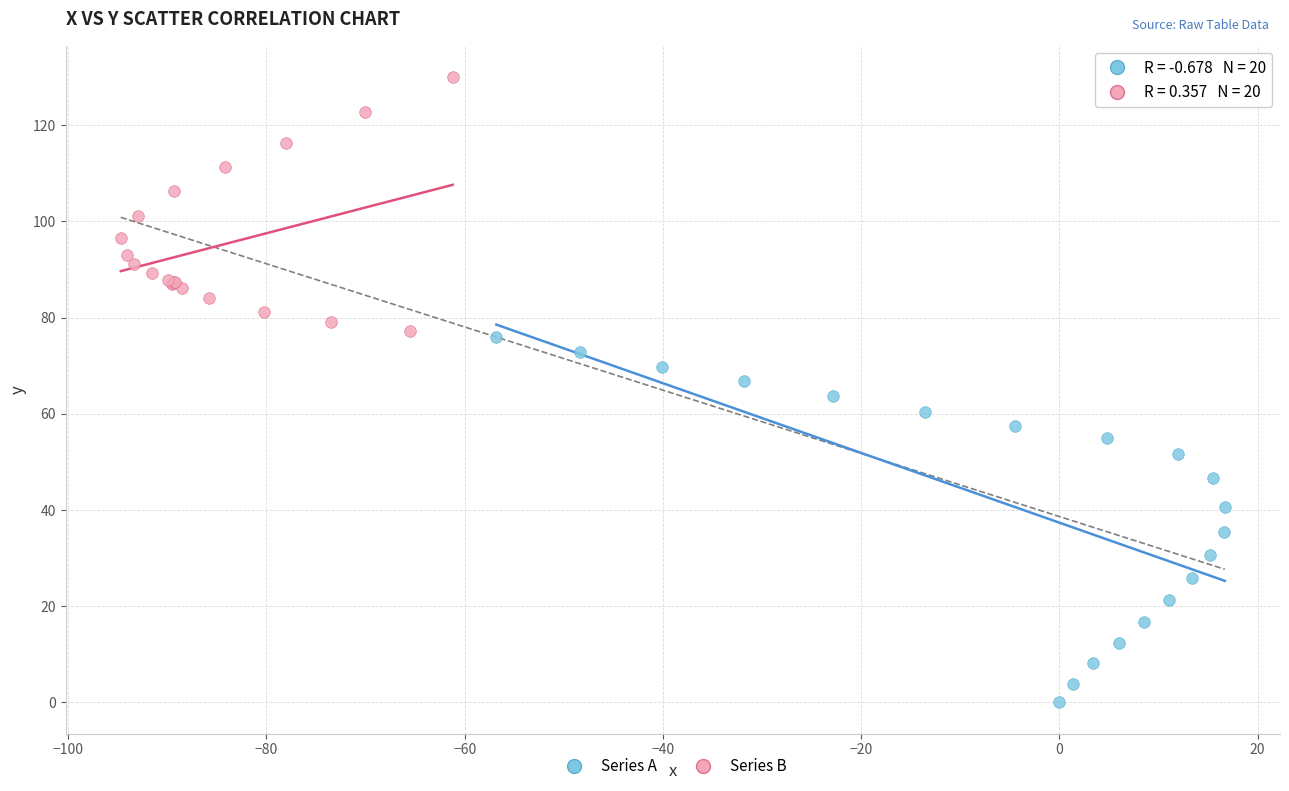

Which series reaches the maximum Y coordinate?

Series B